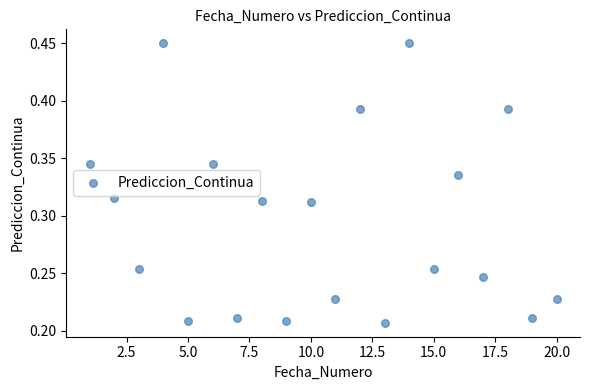

What is the range of X values (max minus min)?

19.0